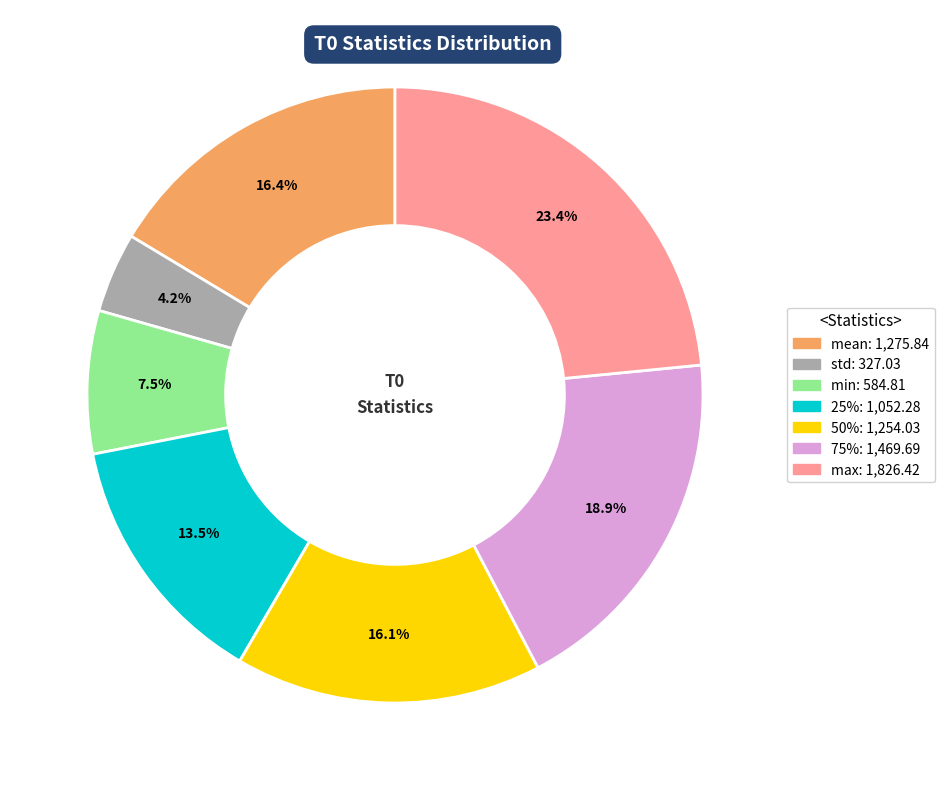

To the nearest percent, what portion does max represent?

23%